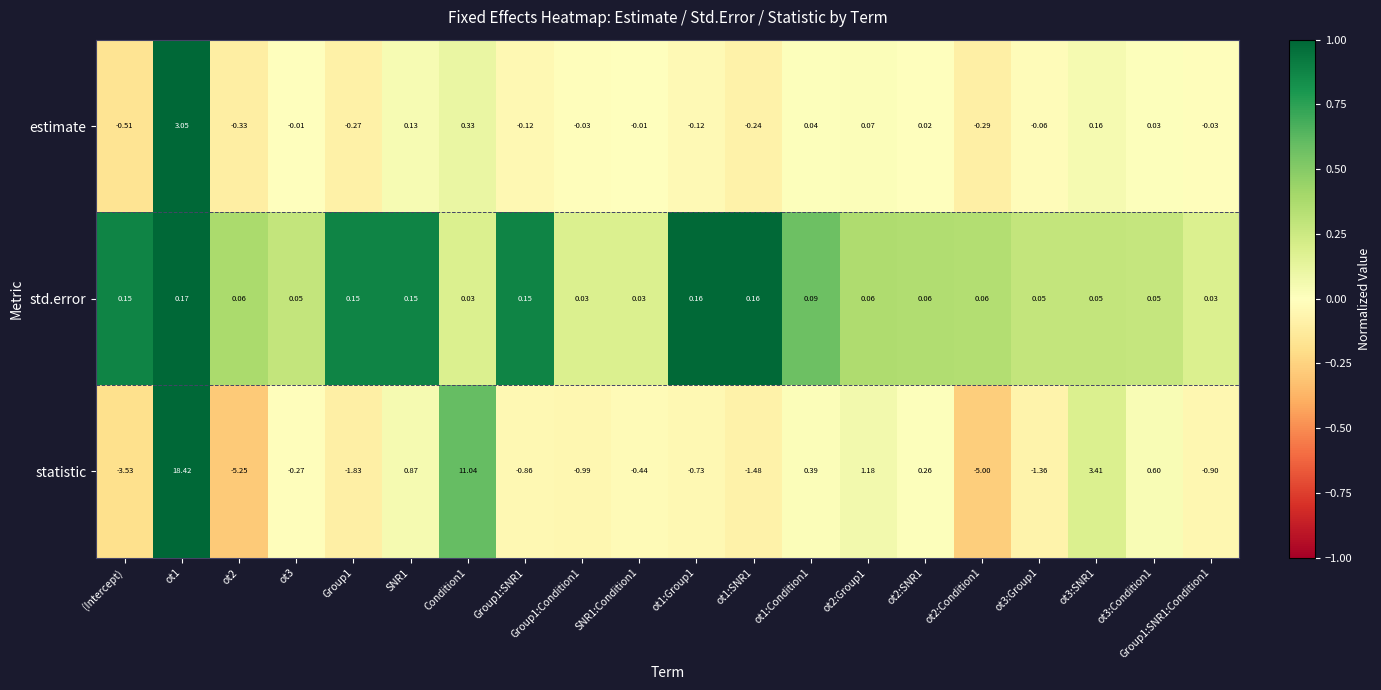

Which series changed the most between Group1 and ot3:SNR1?

statistic